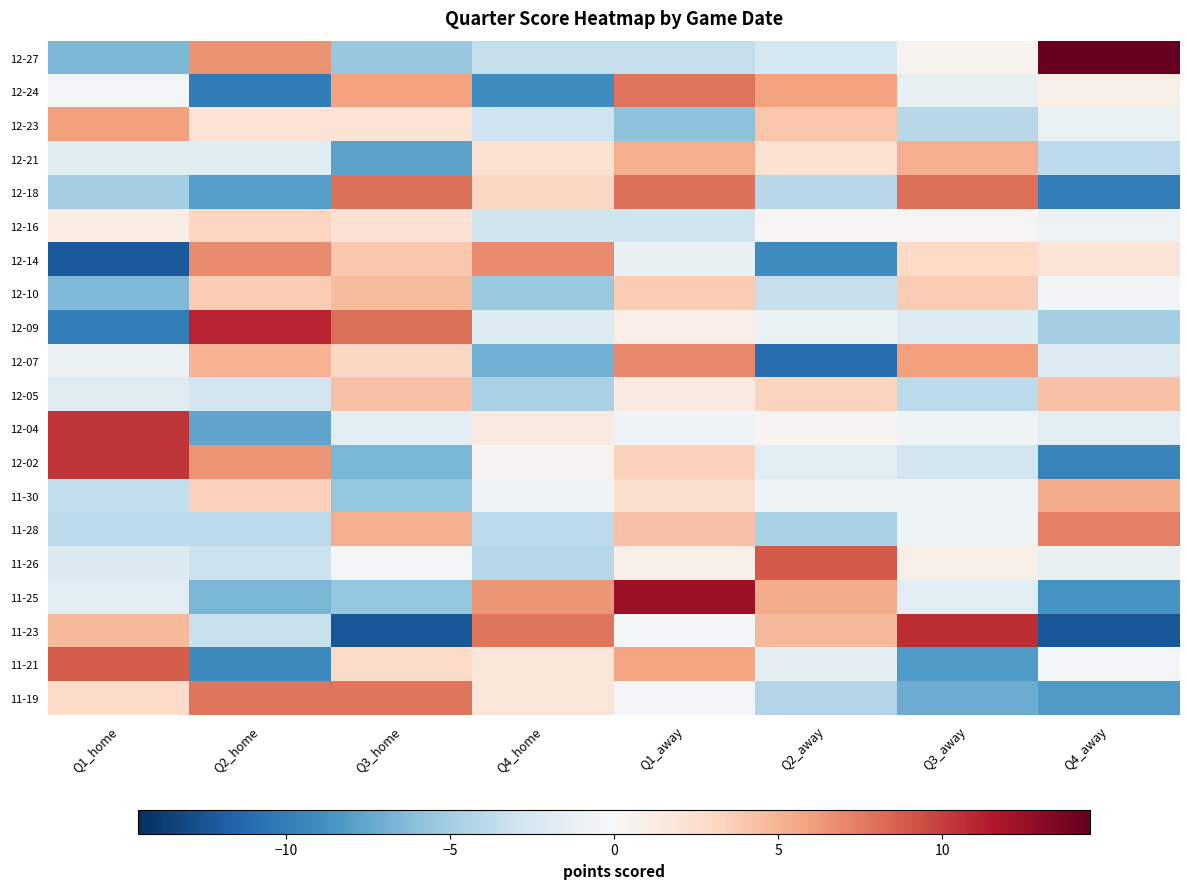

At which category is the sum across all series the highest?

Q1_away